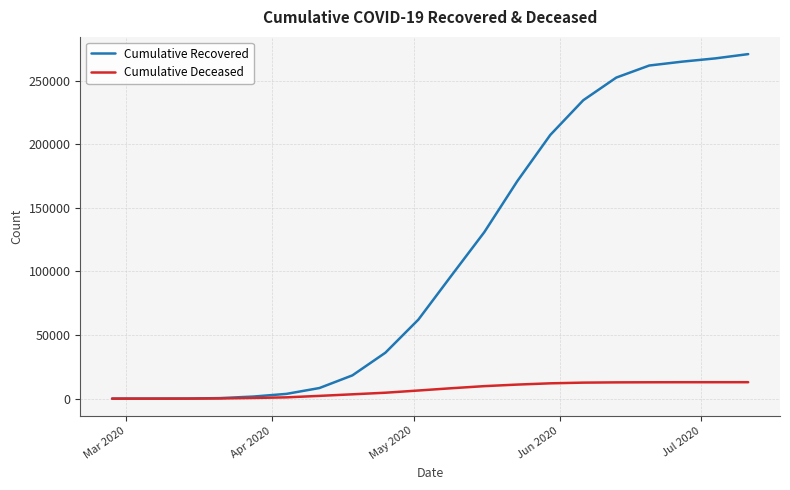

What is the maximum value for Cumulative Recovered?

270775